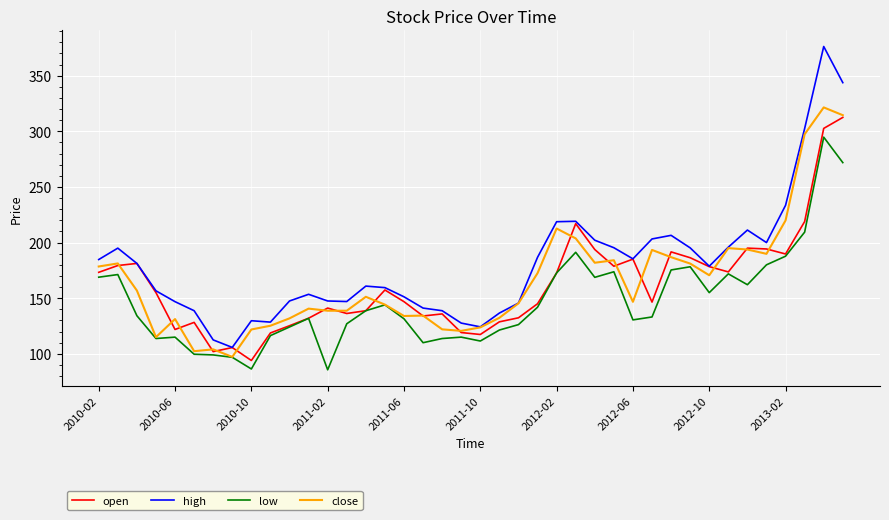

Which series has the largest total across all categories?

high